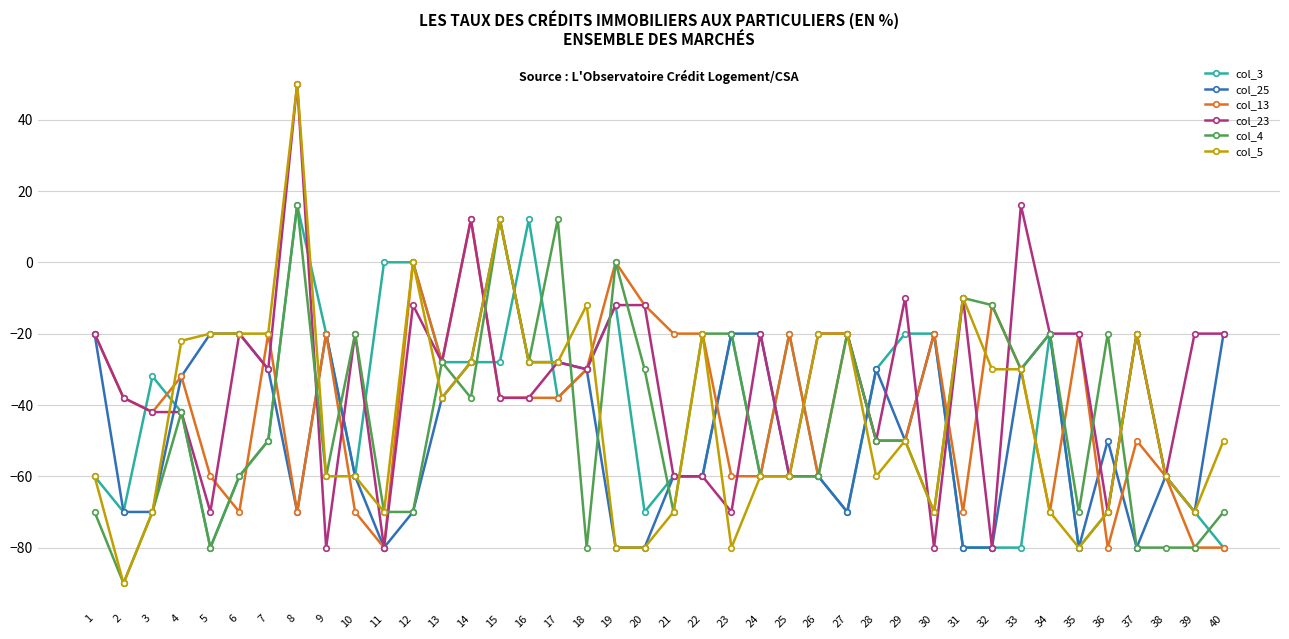

What is the sum of all col_23 values?

-1332